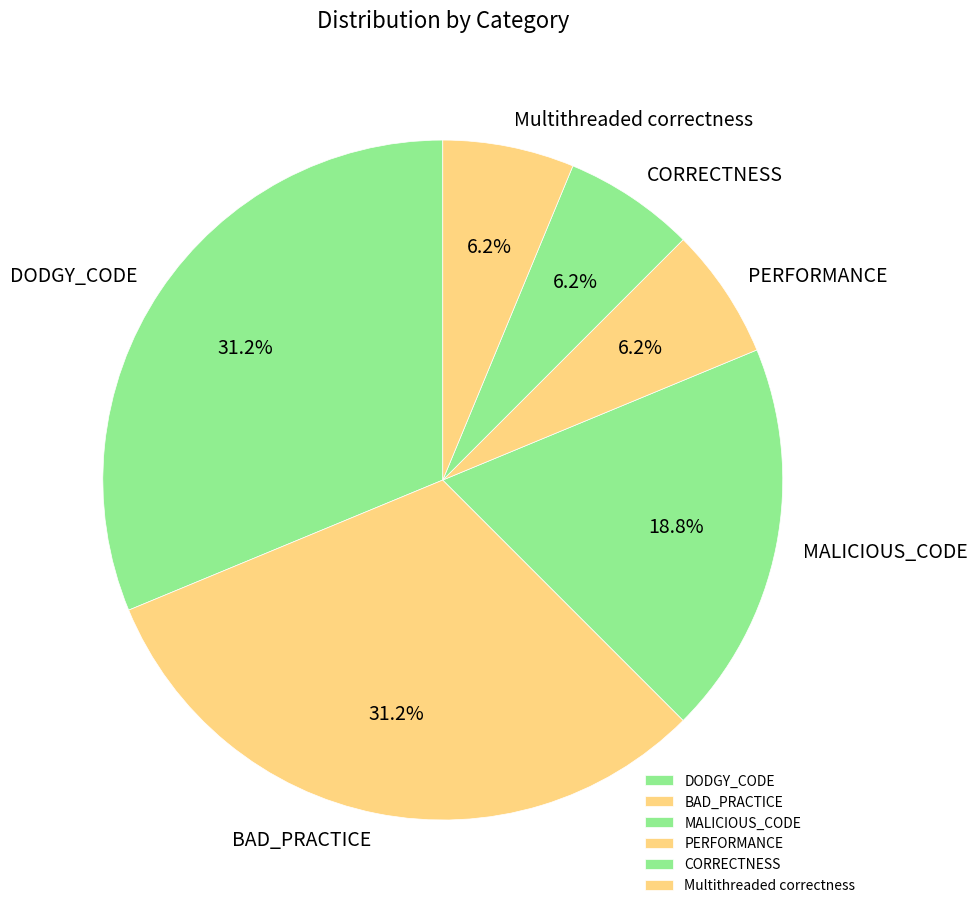

The CORRECTNESS slice represents 14% of the pie. True or false?

False